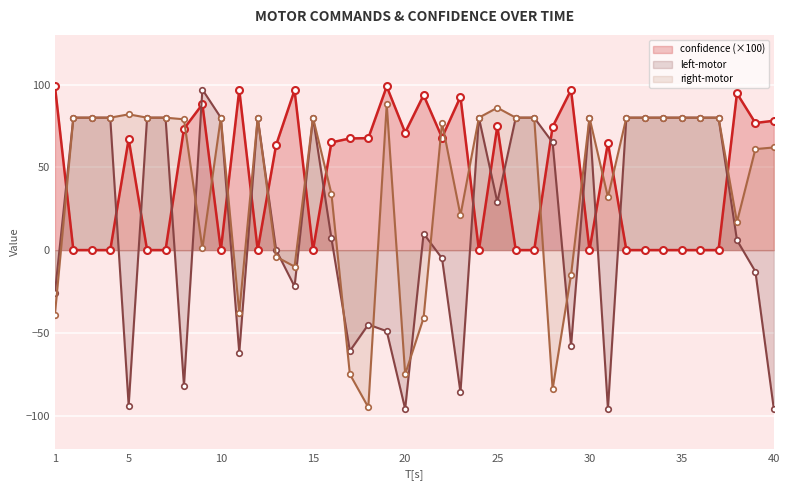

How many interior local peaks does the right-motor series have?

8